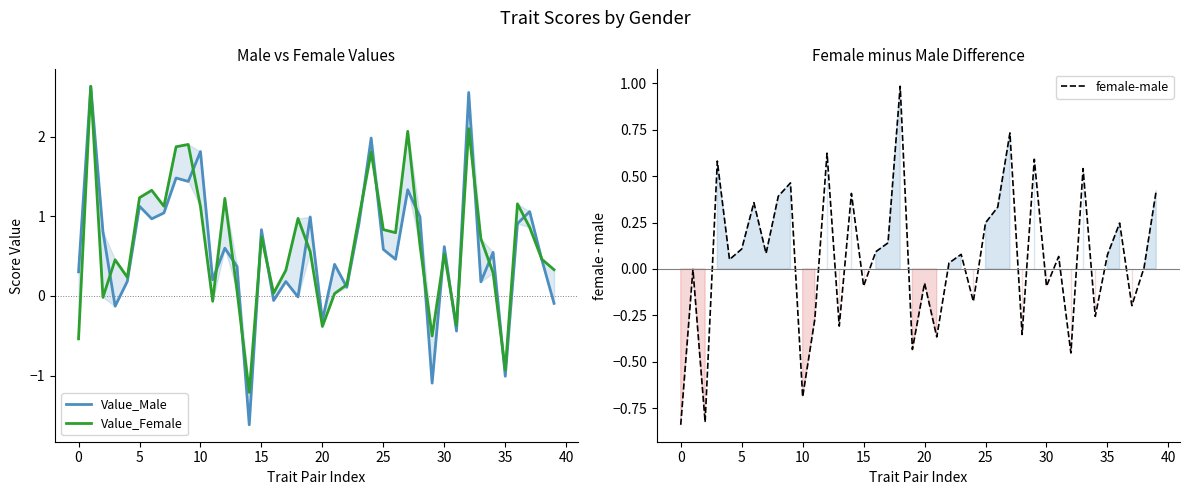

What is the lowest value of the Value_Female series?

-1.2